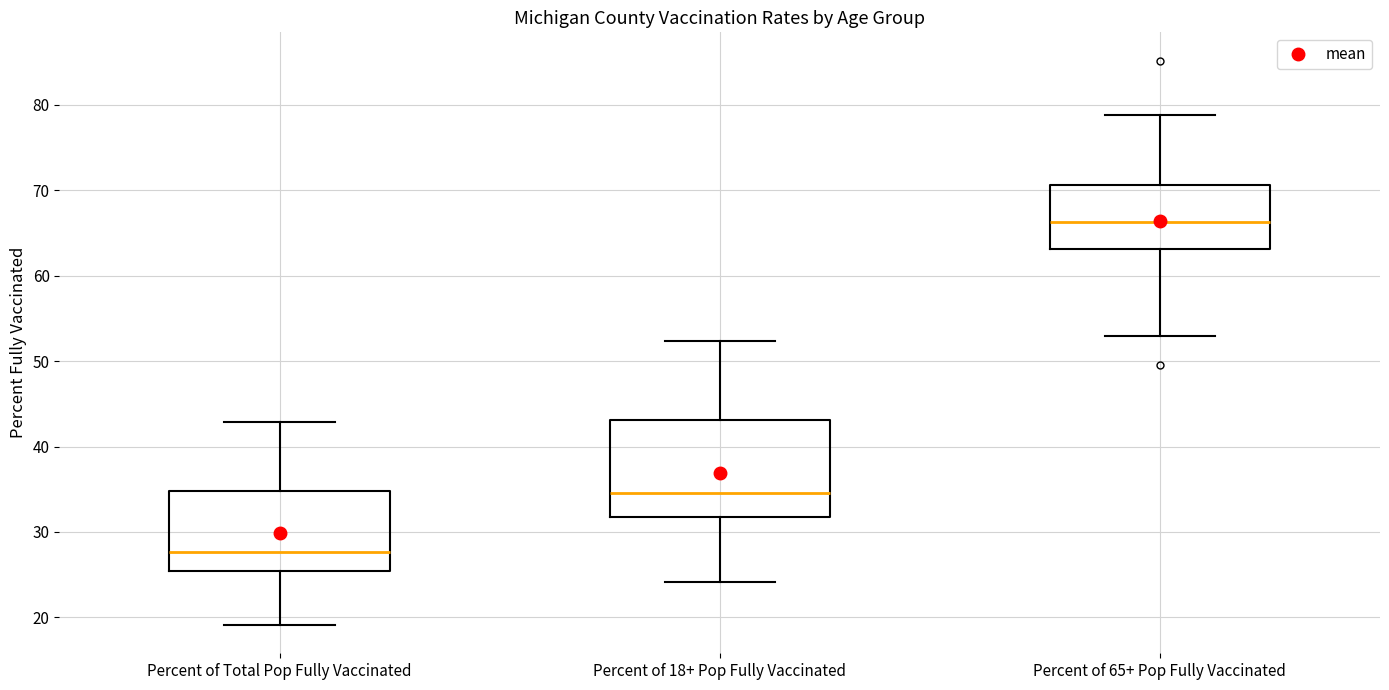

Which box has the lowest median line?

Percent of Total Pop Fully Vaccinated